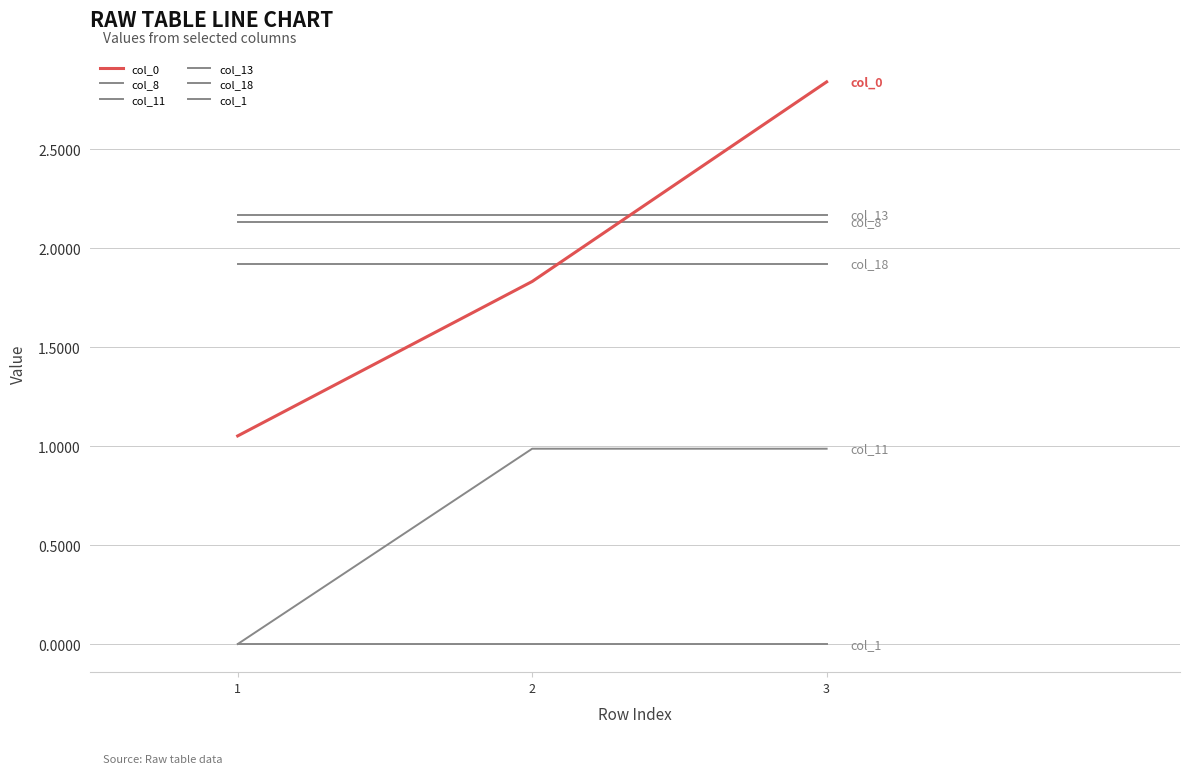

How many lines are shown in the chart?

6